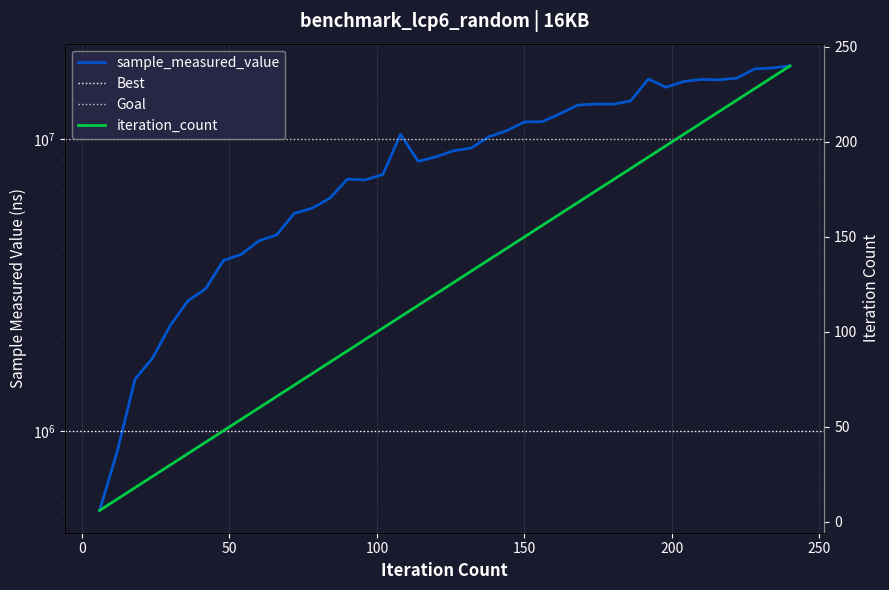

The value of sample_measured_value at 48 is 3842697. True or false?

True